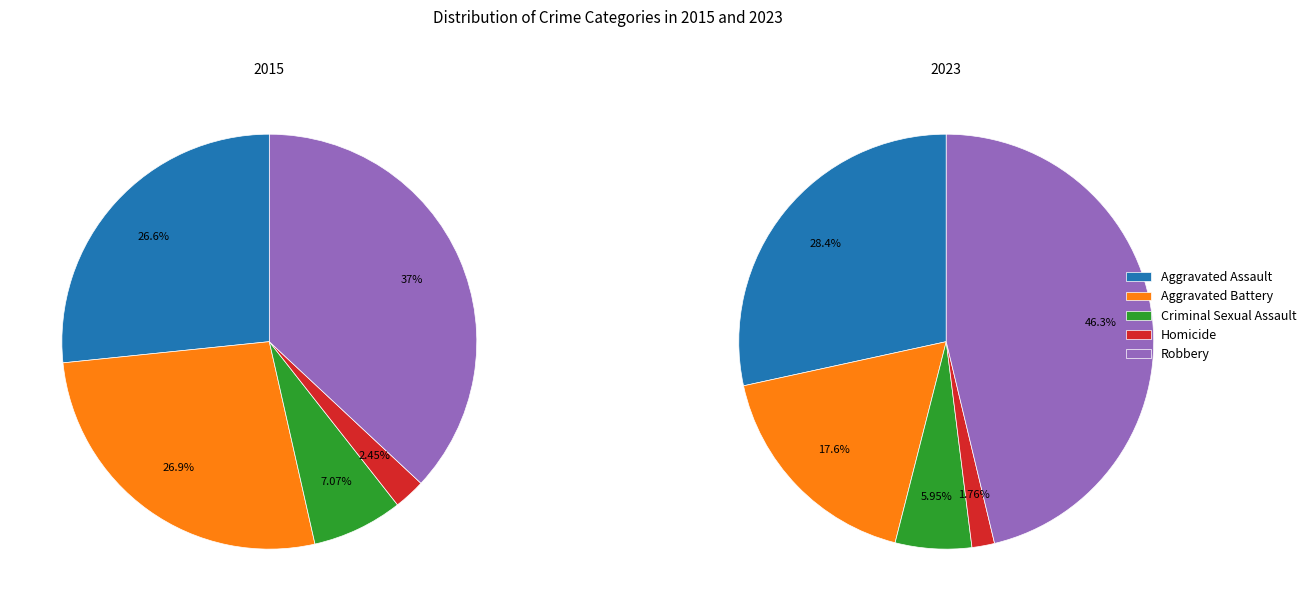

Combined, what portion of the pie is 4 and 3?

39.4%